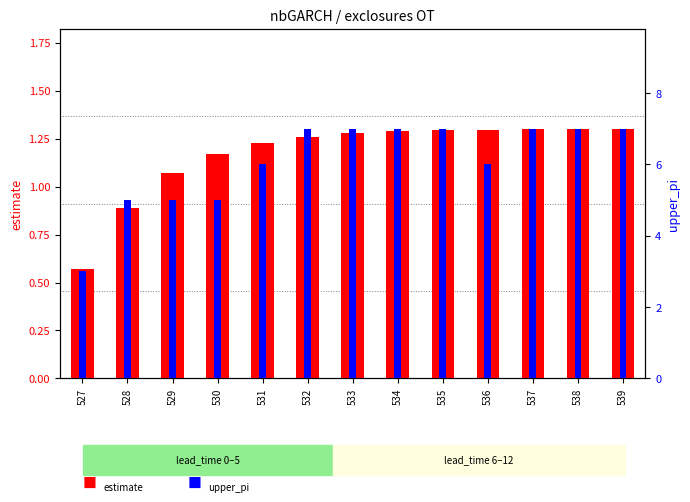

What is the value of the upper_pi bar at the 4th from the left?

5.0